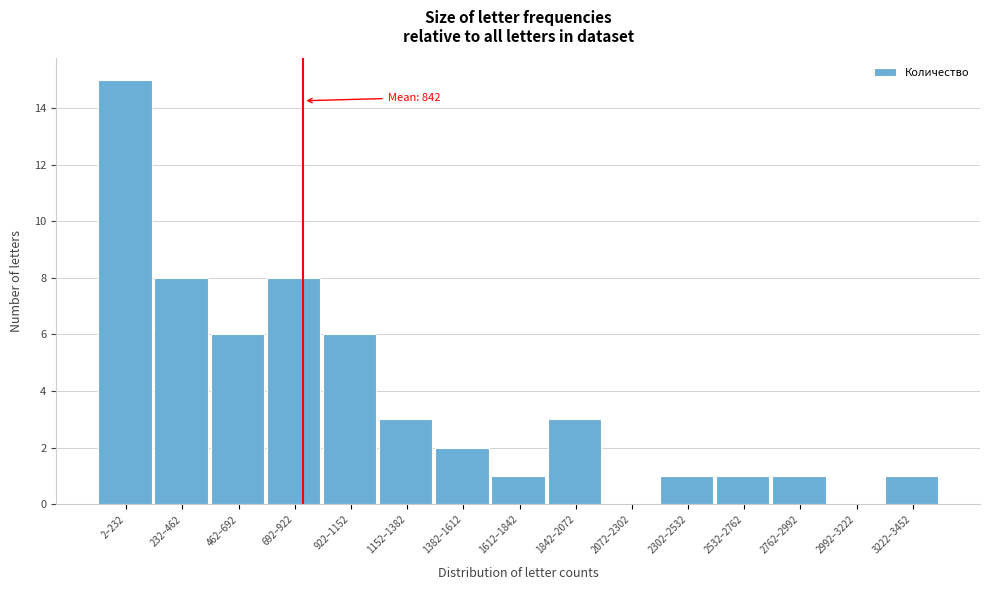

Reading left to right, transcribe all the data shown in this chart.

2–232=15	232–462=8	462–692=6	692–922=8	922–1152=6	1152–1382=3	1382–1612=2	1612–1842=1	1842–2072=3	2072–2302=0	2302–2532=1	2532–2762=1	2762–2992=1	2992–3222=0	3222–3452=1